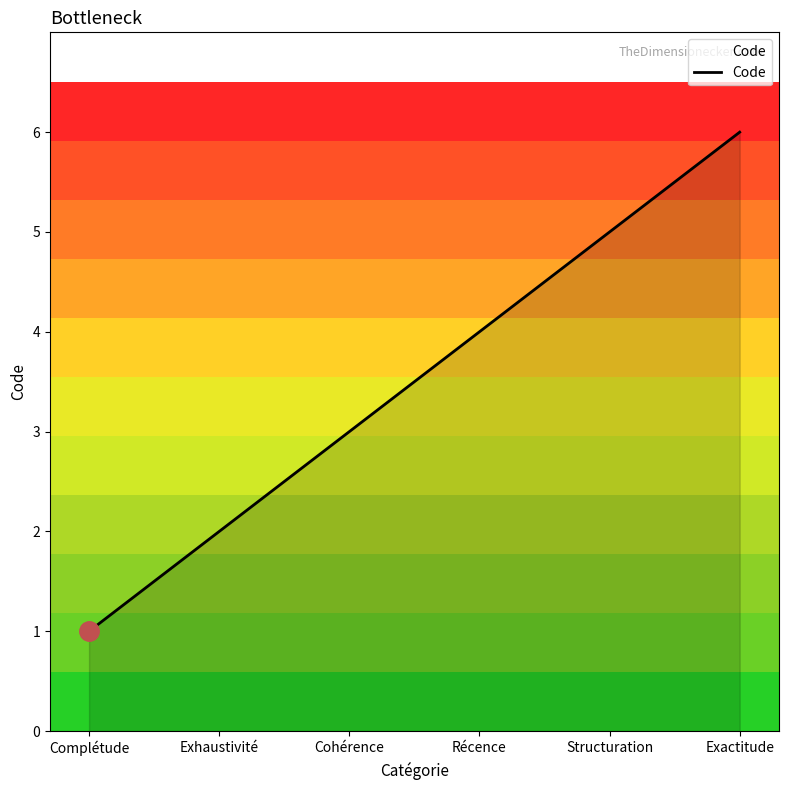

True or false: the data shows 2 at Récence.

False